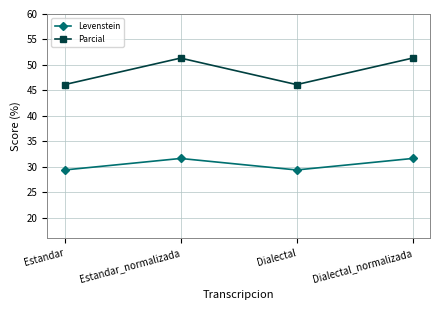

At which label does Levenstein first exceed 31?

Estandar_normalizada